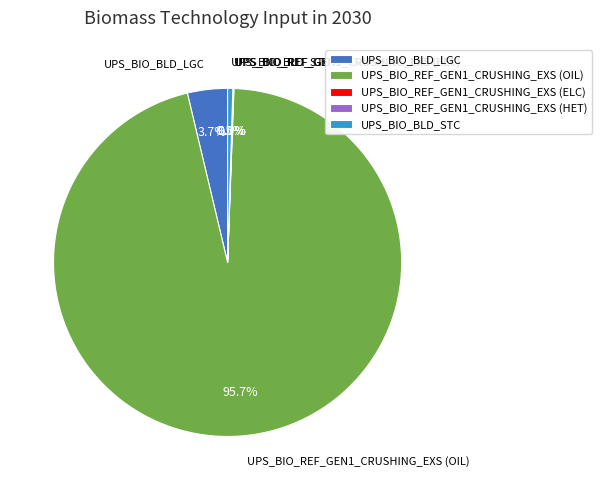

To the nearest percent, what percentage of the pie is UPS_BIO_REF_GEN1_CRUSHING_EXS (OIL)?

96%